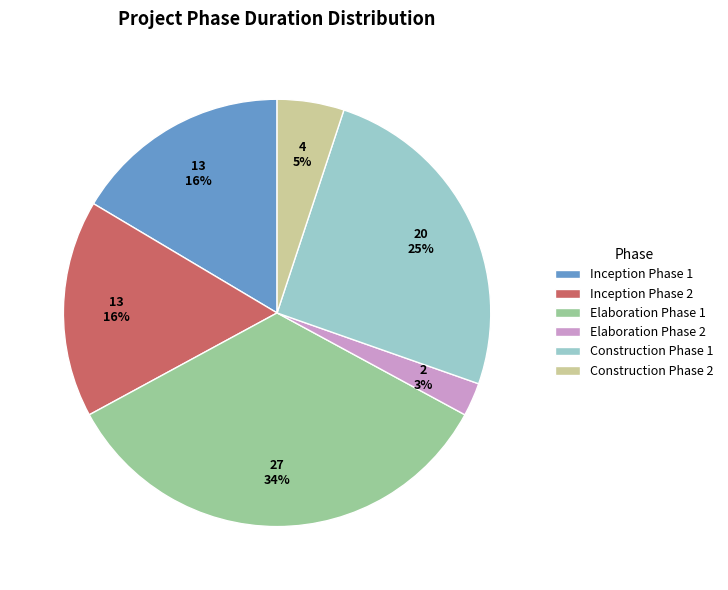

Does any single category account for the majority?

No